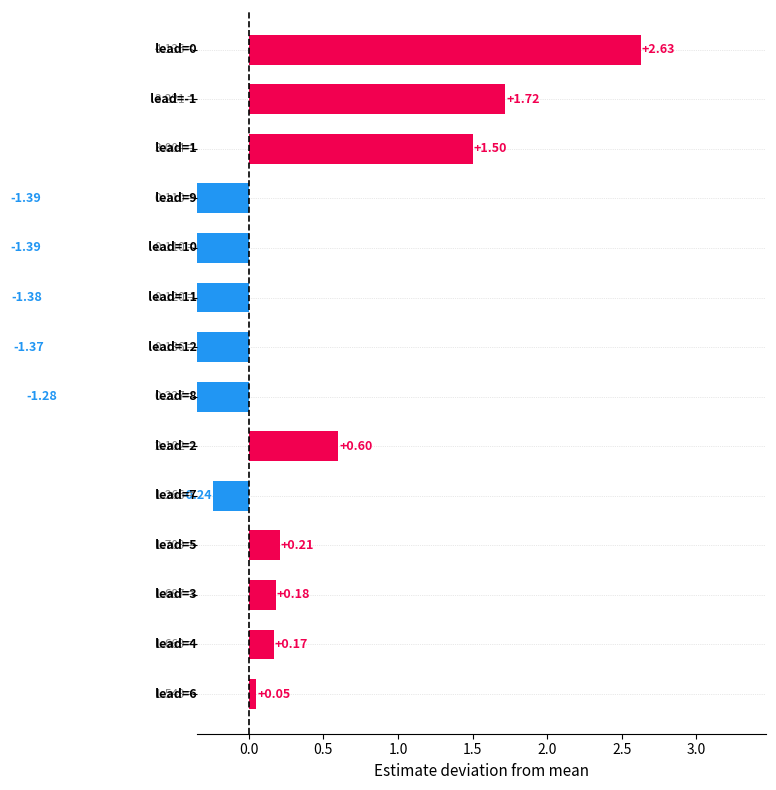

What is the minimum value shown in the chart?

-1.4